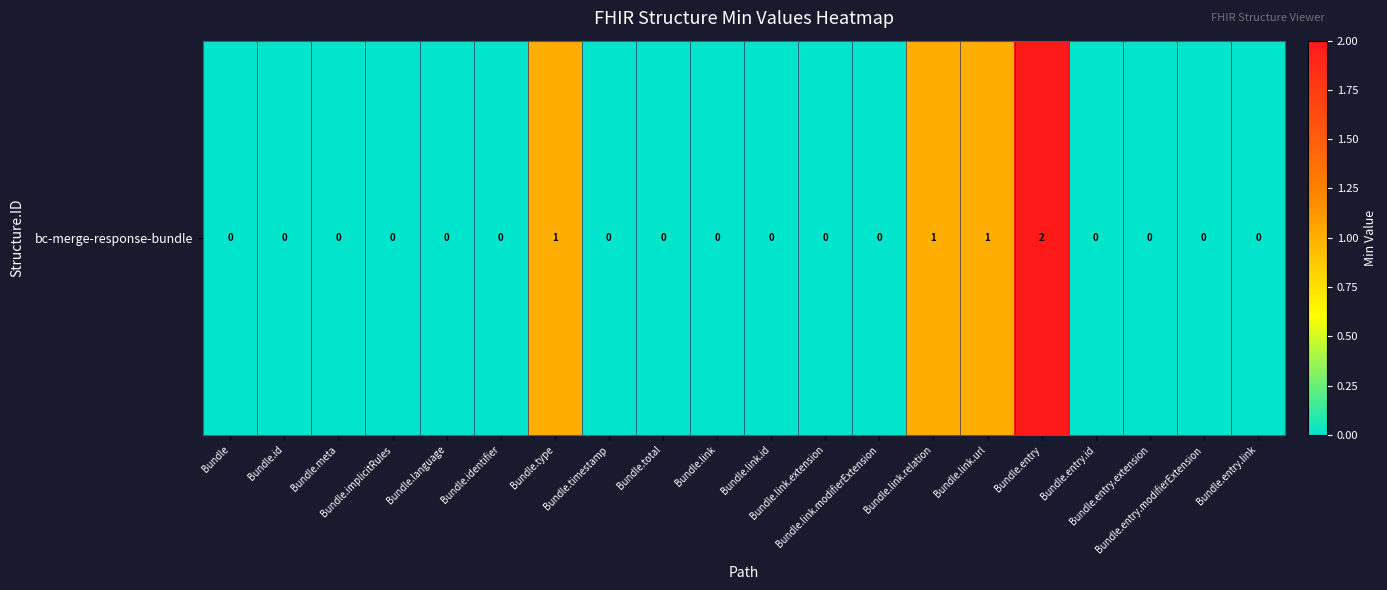

List the labels in order of value, largest first.

Bundle.entry, Bundle.type, Bundle.link.relation, Bundle.link.url, Bundle, Bundle.id, Bundle.meta, Bundle.implicitRules, Bundle.language, Bundle.identifier, Bundle.timestamp, Bundle.total, Bundle.link, Bundle.link.id, Bundle.link.extension, Bundle.link.modifierExtension, Bundle.entry.id, Bundle.entry.extension, Bundle.entry.modifierExtension, Bundle.entry.link